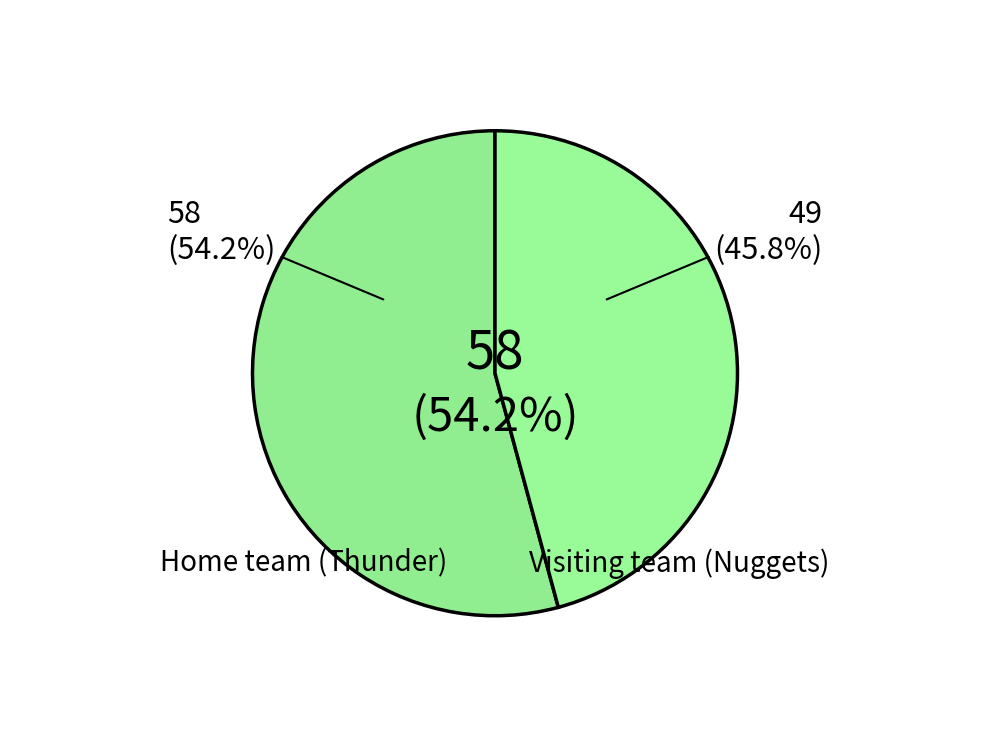

To the nearest percent, what is the difference between the Home team (Thunder) and Visiting team (Nuggets) slice percentages?

8%